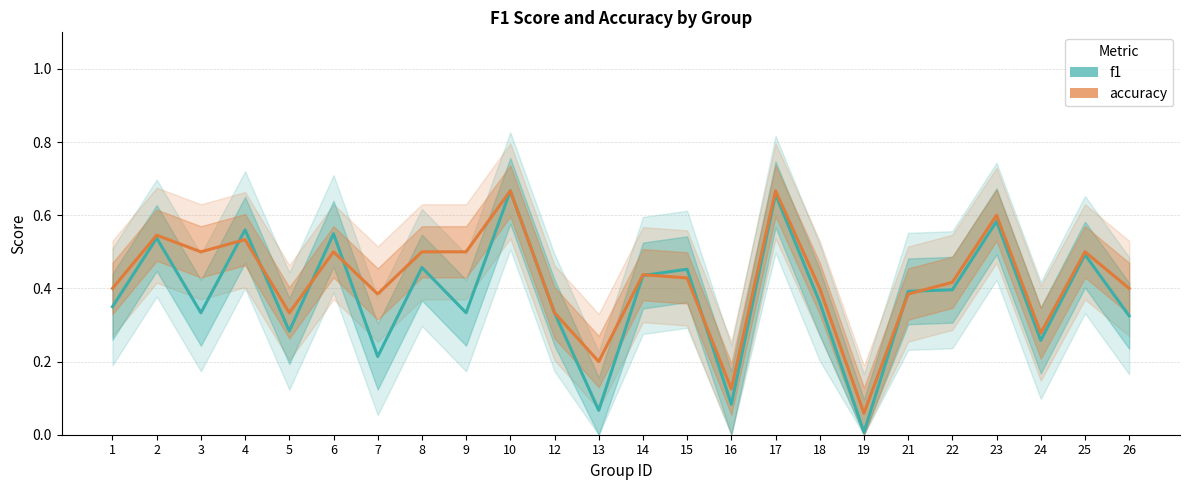

How many lines are shown in the chart?

2